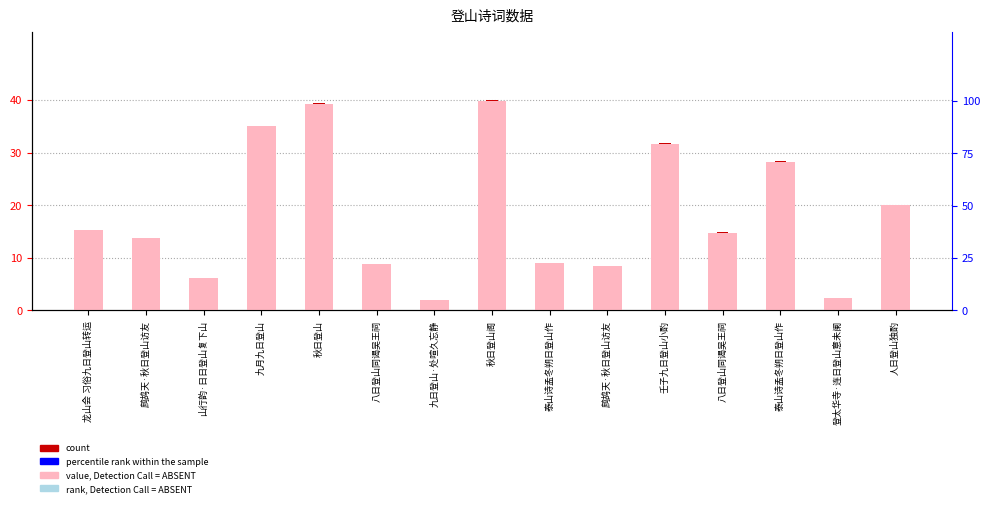

Reading left to right, extract all data points from this chart.

count: 龙山会 习俗九日登山转运=15.3	鹧鸪天·秋日登山访友=13.8	山行韵·日日登山复下山=6.1	九月九日登山=35.1	秋日登山=39.3	八日登山同谒吴王祠=8.8	九日登山·处喧久忘静=2.1	秋日登山阁=40.0	泰山诗孟冬朔日登山作=9.0	鹧鸪天·秋日登山访友=8.4	壬子九日登山小酌=31.8	八日登山同谒吴王祠=14.8	泰山诗孟冬朔日登山作=28.4	登太华寺·连日登山意未阑=2.3	人日登山独酌=20.1
percentile rank within the sample: 龙山会 习俗九日登山转运=38.4	鹧鸪天·秋日登山访友=34.6	山行韵·日日登山复下山=15.3	九月九日登山=87.8	秋日登山=98.3	八日登山同谒吴王祠=21.9	九日登山·处喧久忘静=5.1	秋日登山阁=100.0	泰山诗孟冬朔日登山作=22.5	鹧鸪天·秋日登山访友=21.0	壬子九日登山小酌=79.4	八日登山同谒吴王祠=37.1	泰山诗孟冬朔日登山作=70.9	登太华寺·连日登山意未阑=5.7	人日登山独酌=50.2